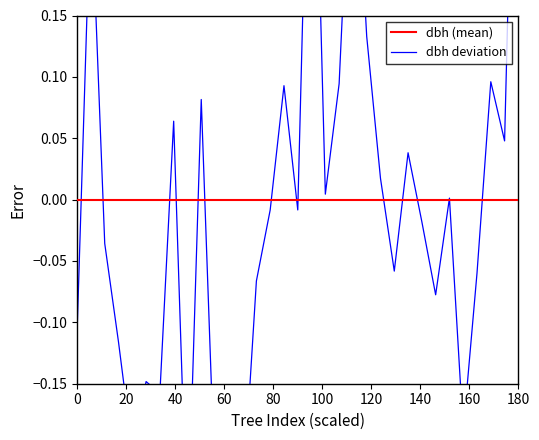

Does the chart have visible grid lines?

No